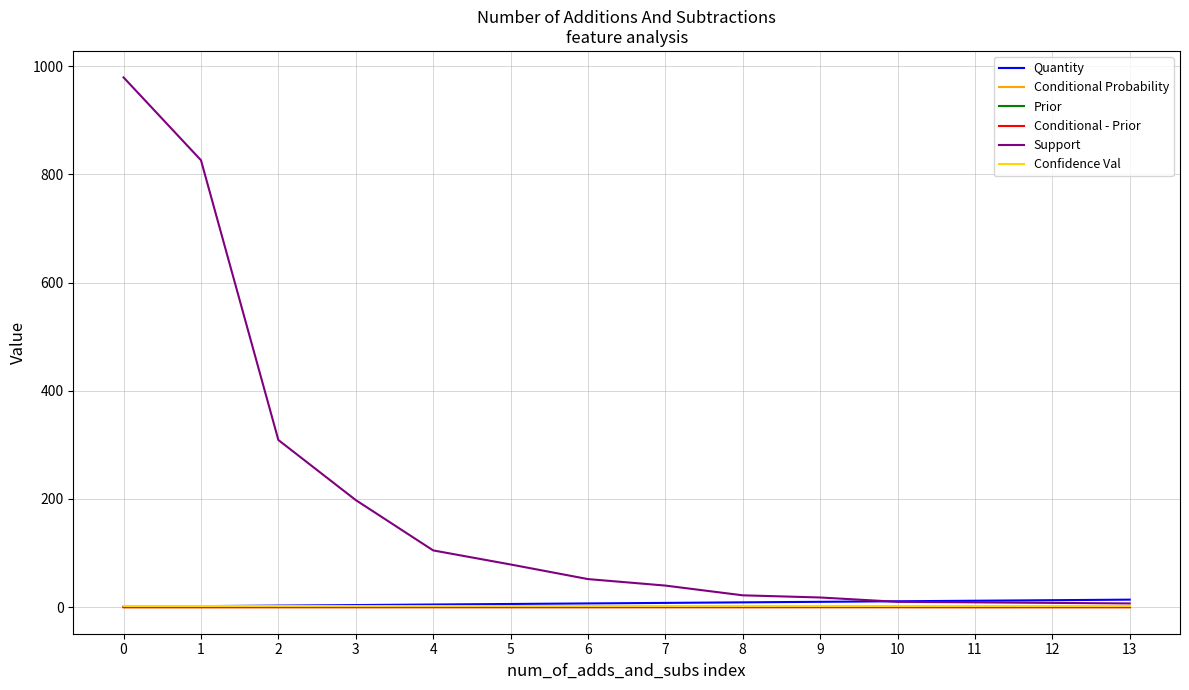

Which series has the largest total across all categories?

Support